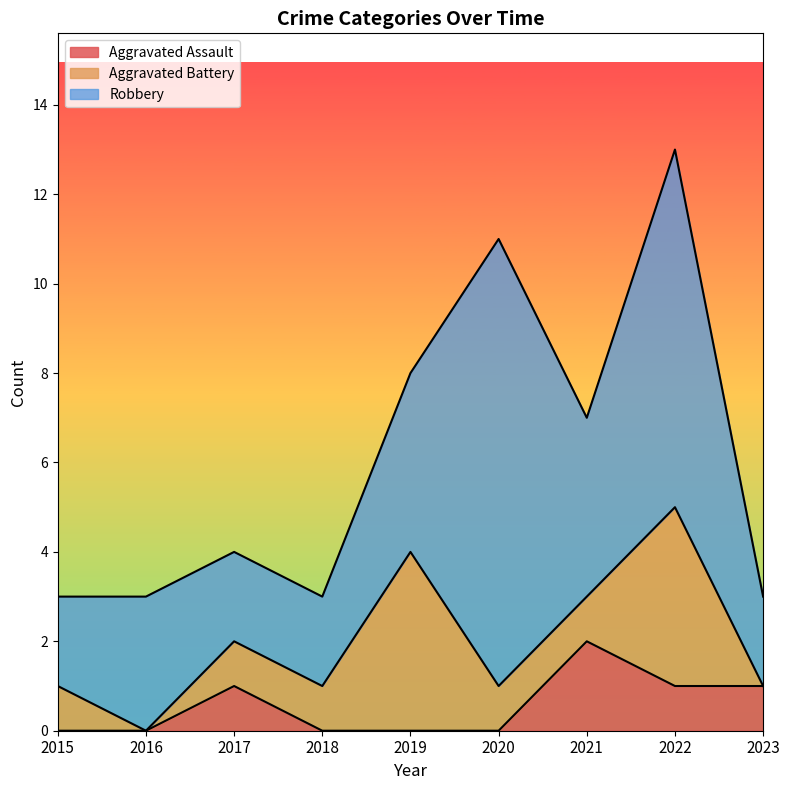

What is the value of the Aggravated Battery point at the 8th from the left?

4